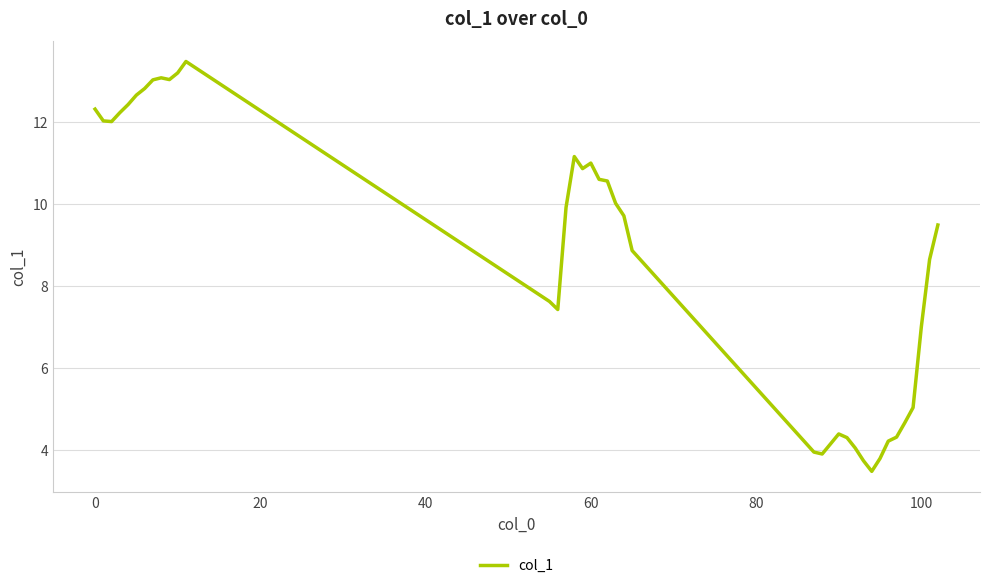

What is the smallest value displayed?

3.5